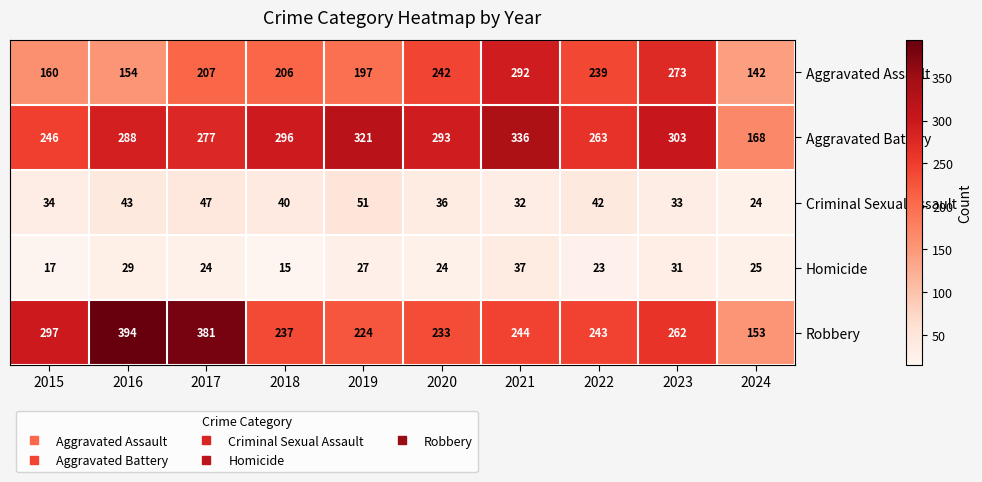

What is the sum of all Aggravated Assault values?

2112